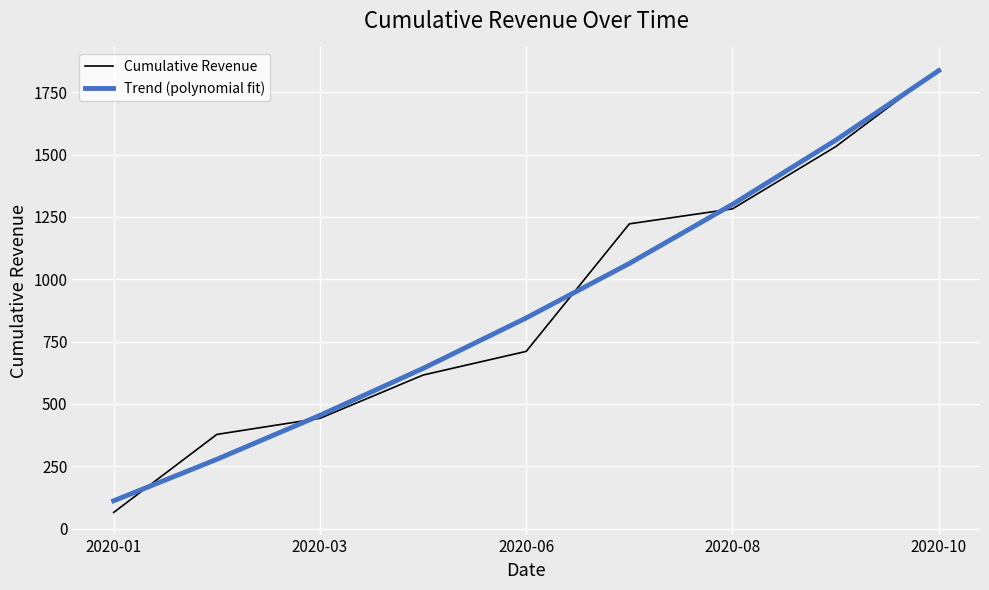

Reading left to right, extract all data points from this chart.

Cumulative Revenue: 64.6	377.6	442.2	615.8	710.8	1222.4	1282.6	1532.0	1841.3
Trend (polynomial fit): 111.3	277.7	454.0	642.4	844.9	1063.6	1300.5	1557.7	1837.2